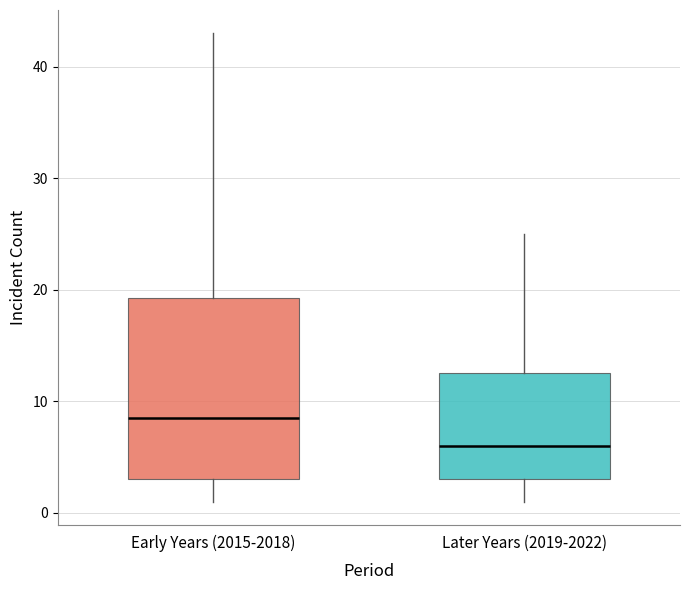

Where is the lower edge of the box for Early Years (2015-2018) on the y-axis? The values are not printed on the chart, so give them approximately, as read against the axis.

3